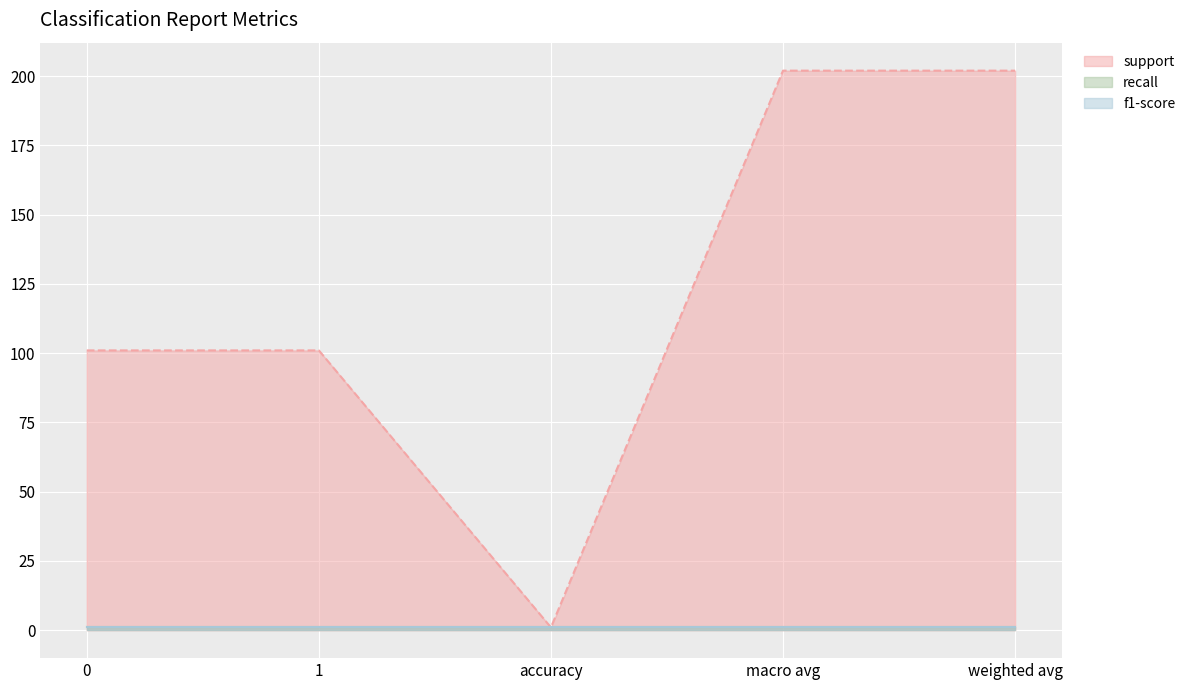

Which series has the widest spread of values?

support